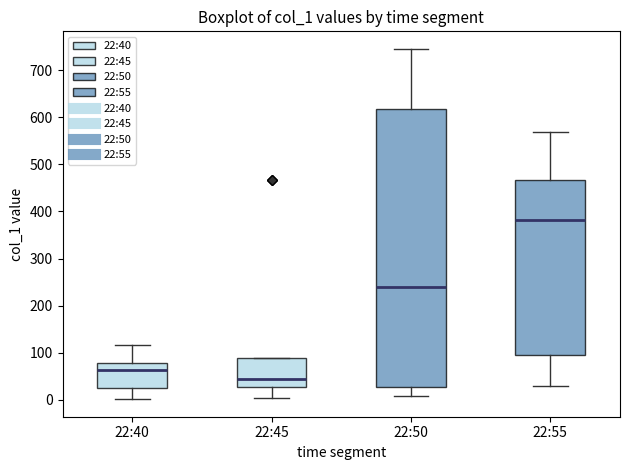

Reading left to right, transcribe this box plot: for each box, give where its median line is, the range the box spans, and where its two whiskers end, as read against the y-axis. The values are not printed on the chart, so give them approximately, as read against the axis.

22:40: median 60, box 20 to 80, whiskers 0 to 120
22:45: median 40, box 30 to 90, whiskers 0 to 90
22:50: median 240, box 30 to 620, whiskers 10 to 750
22:55: median 380, box 100 to 470, whiskers 30 to 570